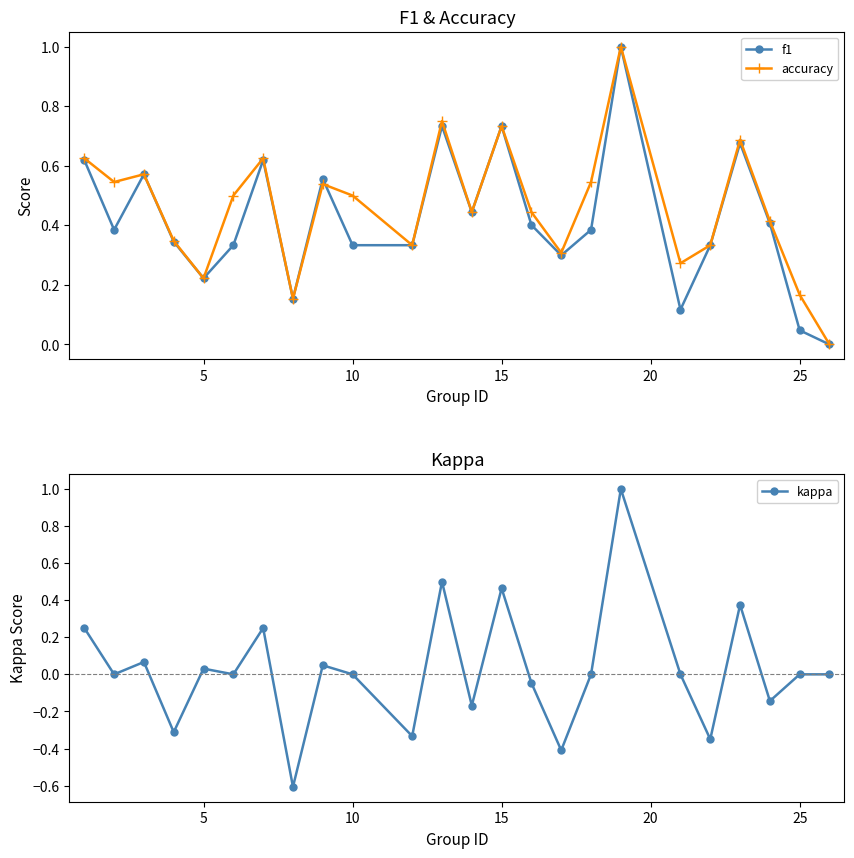

What is the smallest value displayed?

-0.6